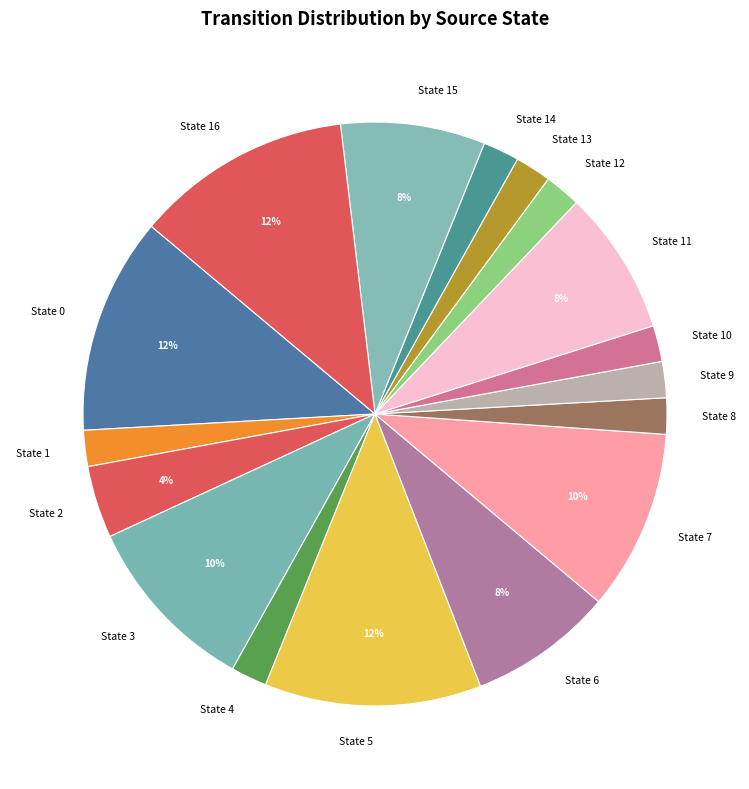

What is the ratio of the value at State 2 to the value at State 11?

0.5